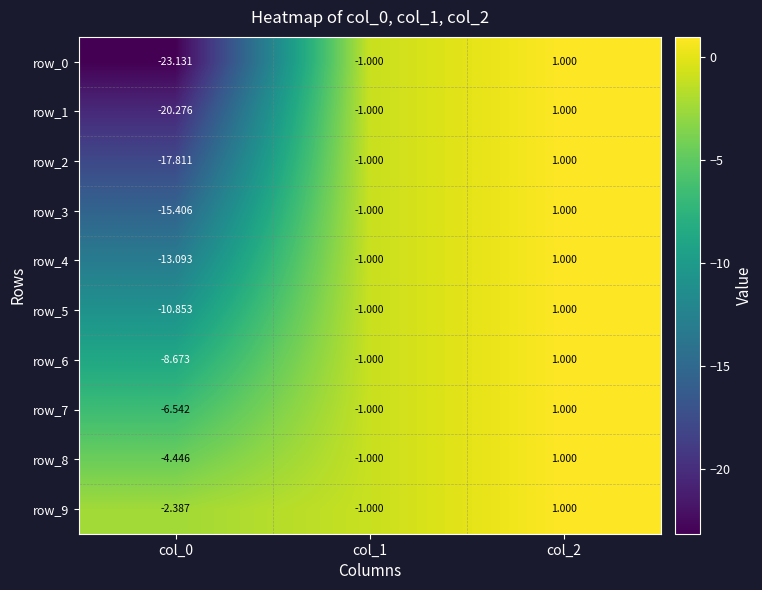

Is the value of row_9 at col_0 greater than the value of row_2 at col_1?

No